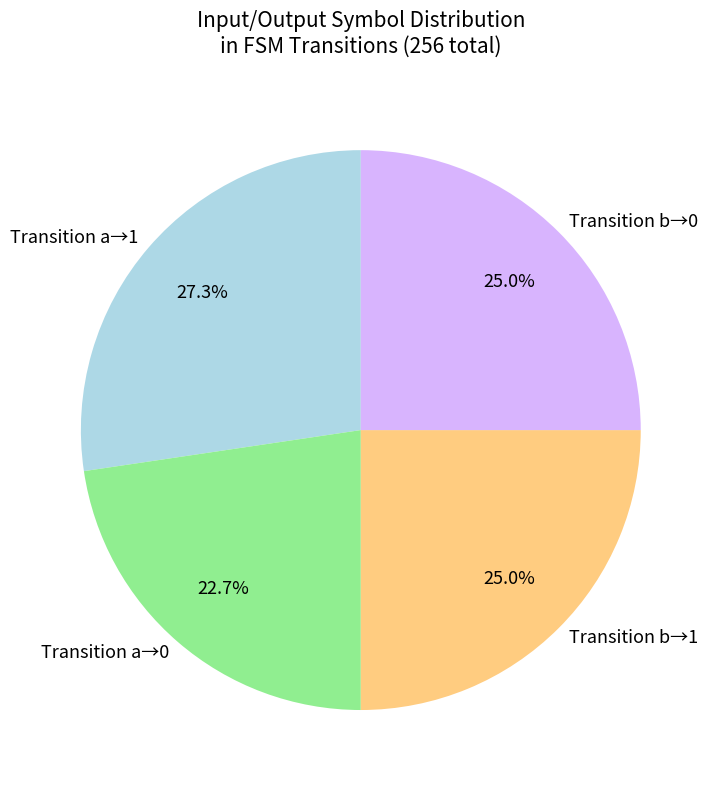

Is there a majority slice in this chart?

No